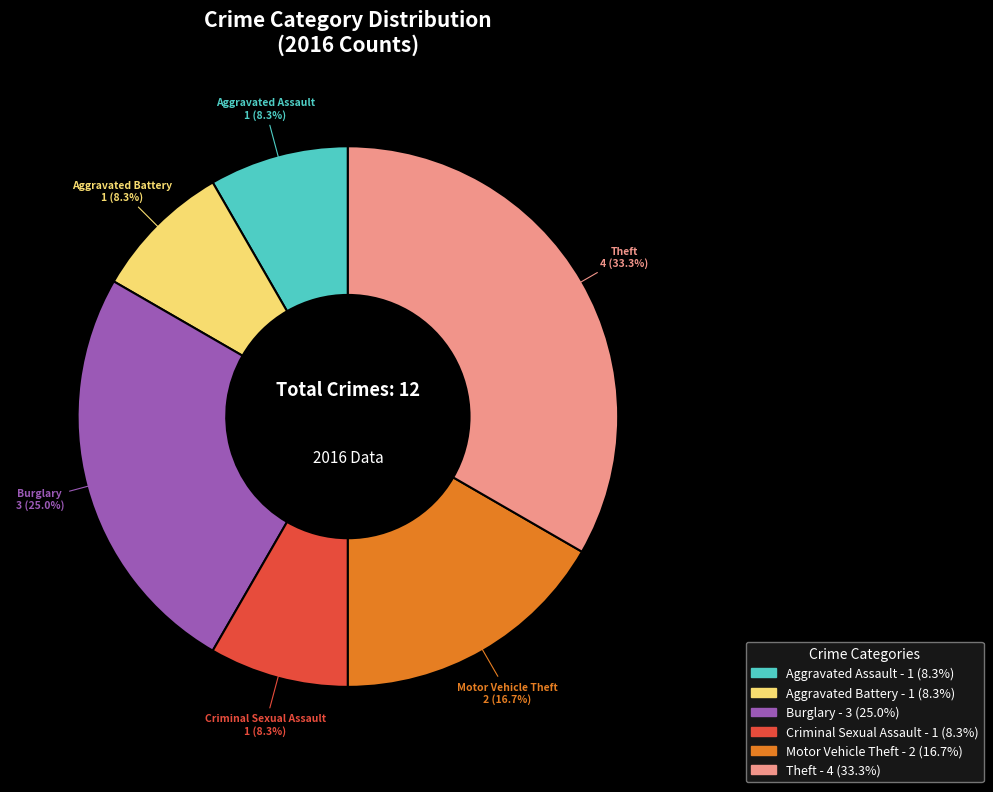

Is there any slice that represents more than half of the pie?

No